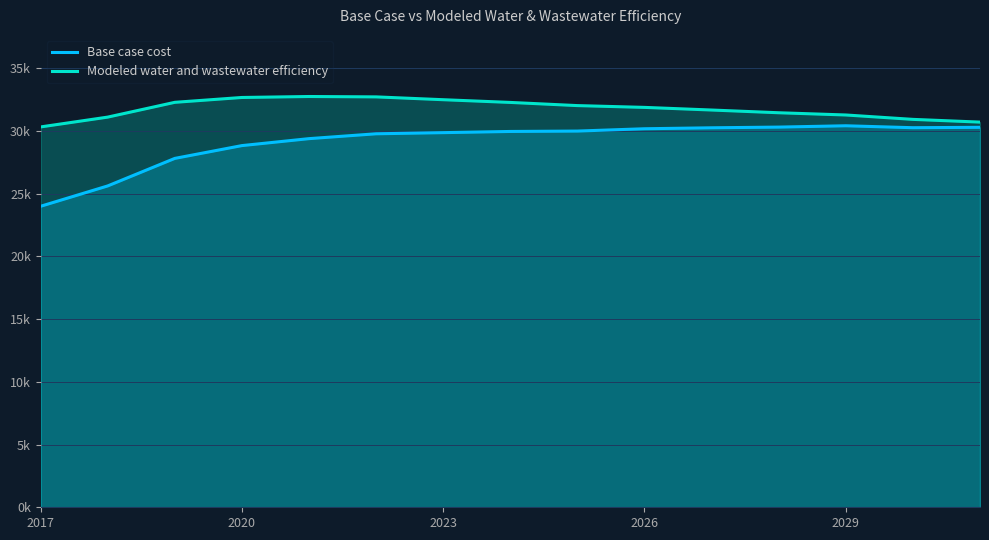

Does the chart display data point markers on the line(s)?

No